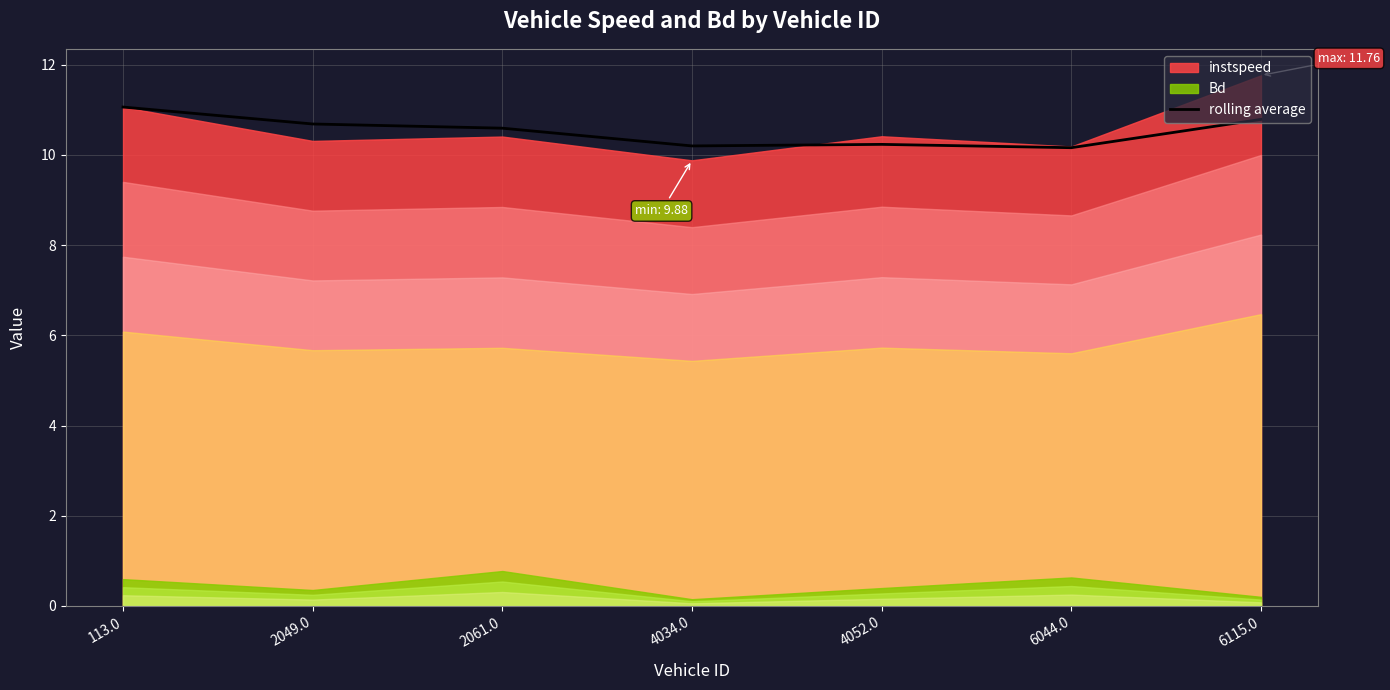

Reading left to right, list all the values displayed in this chart.

11.1	10.7	10.6	10.2	10.2	10.2	10.8